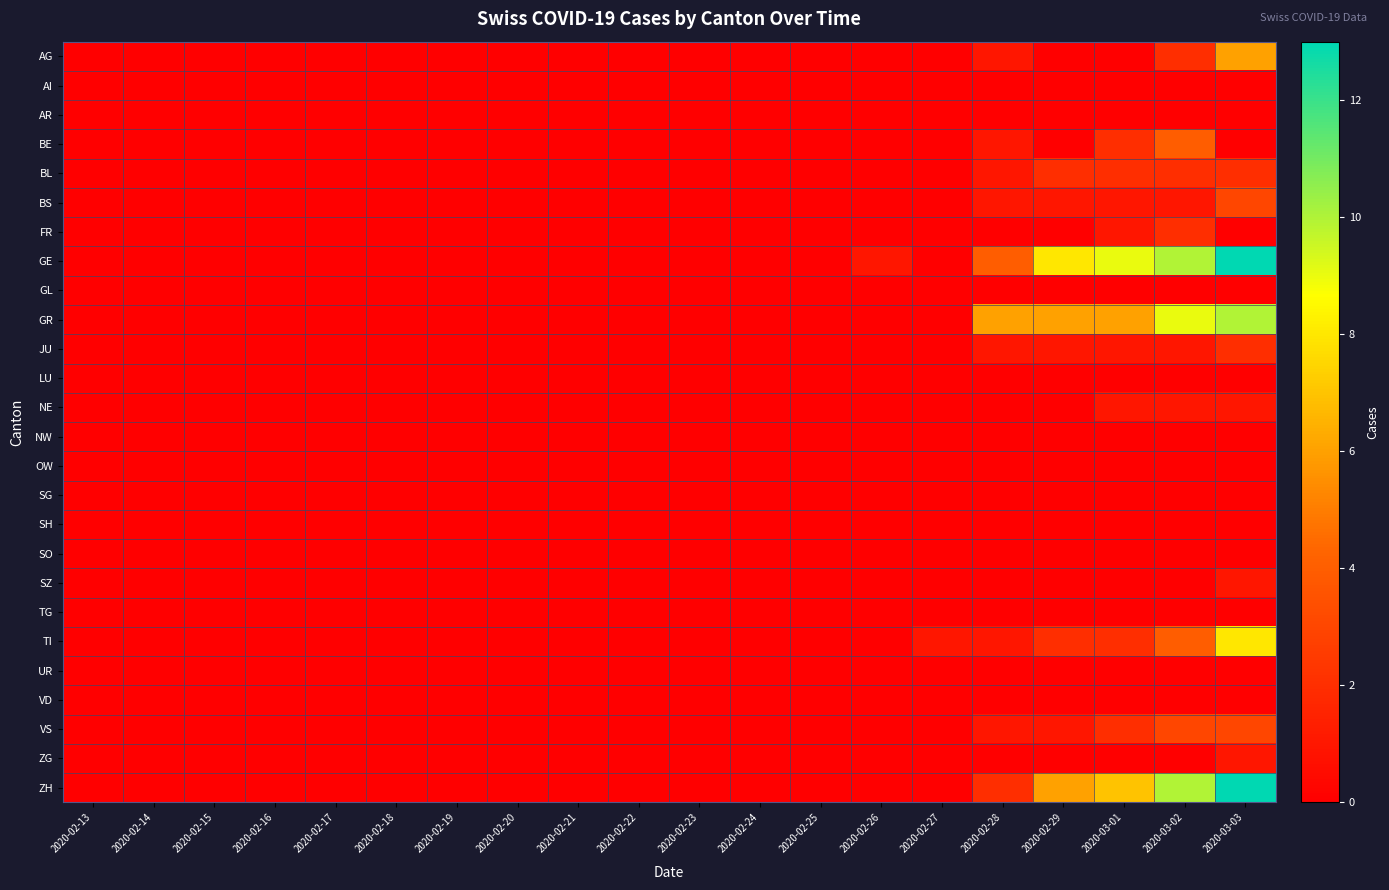

Which label corresponds to the largest value in the chart?

2020-03-03